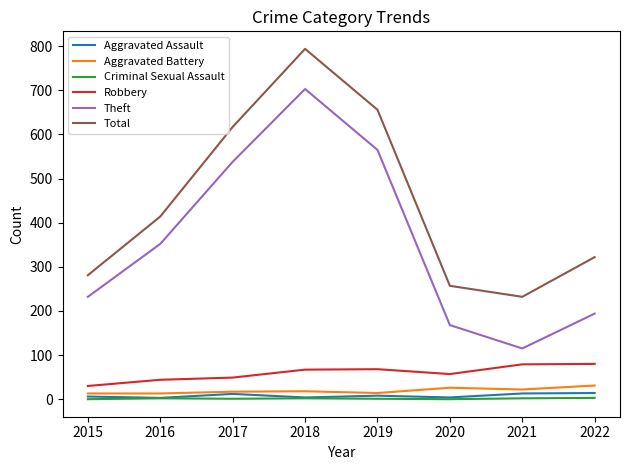

What are all the series names shown in the legend?

Aggravated Assault, Aggravated Battery, Criminal Sexual Assault, Robbery, Theft, Total